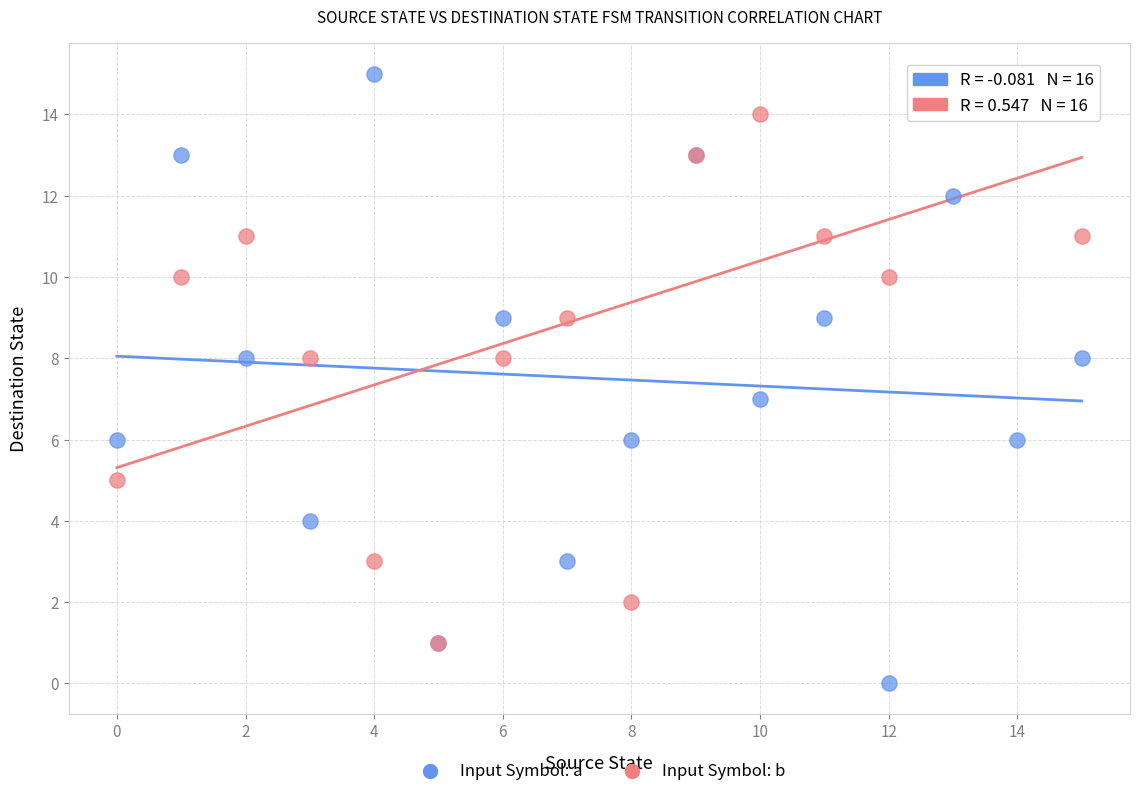

Which series has the largest Y range (max minus min)?

Input Symbol: a